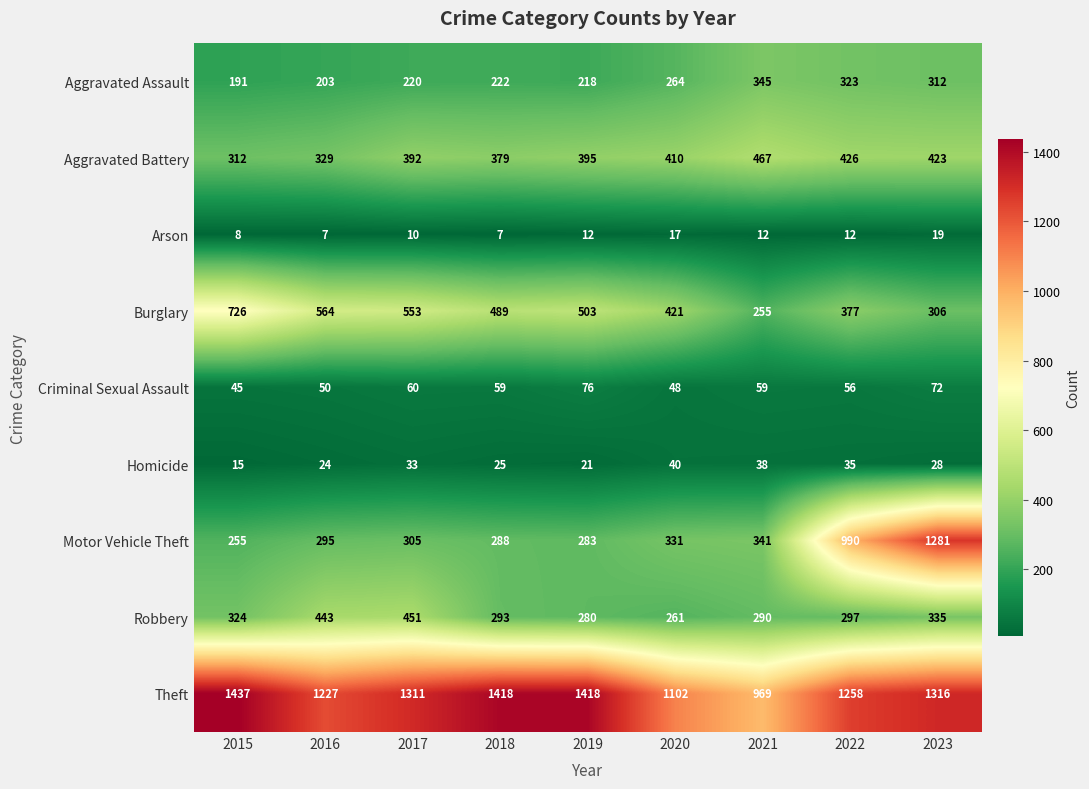

What is the sum of all Arson values?

104